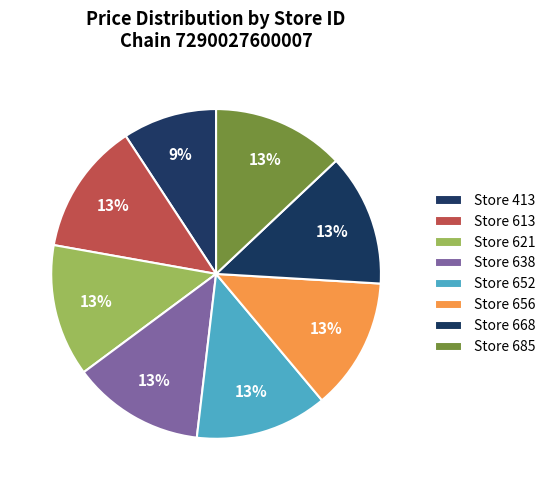

Which slice is the smallest?

Store 413